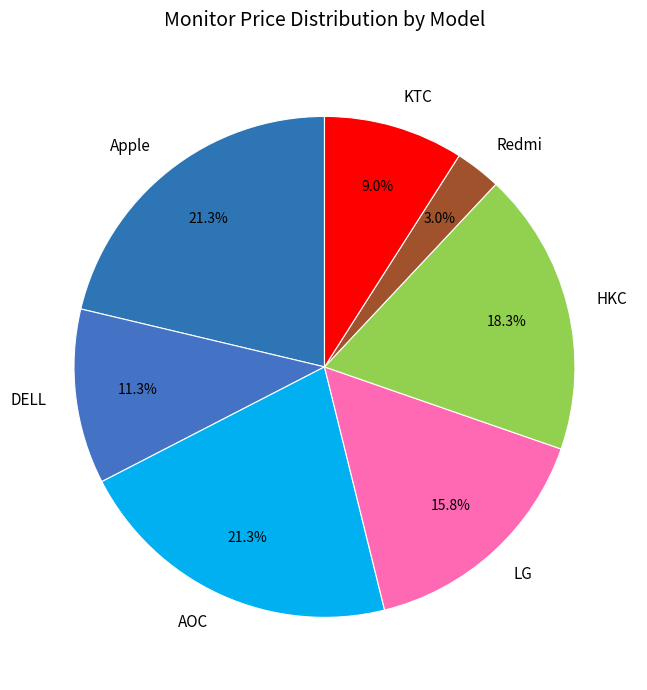

Count the number of slices in the pie.

7